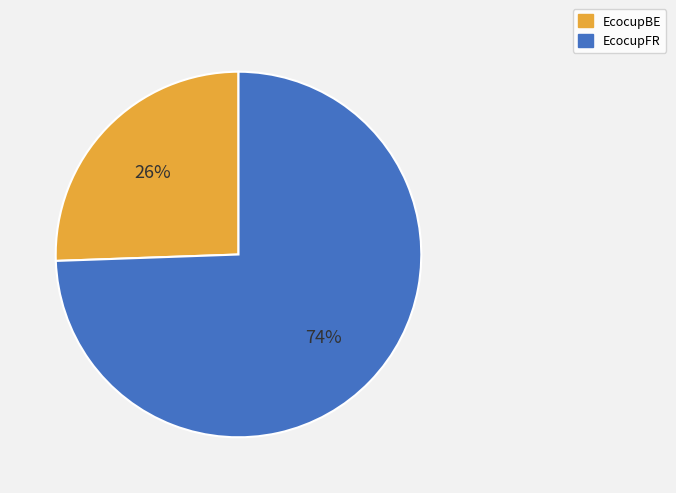

Between EcocupBE and EcocupFR, which is larger?

EcocupFR